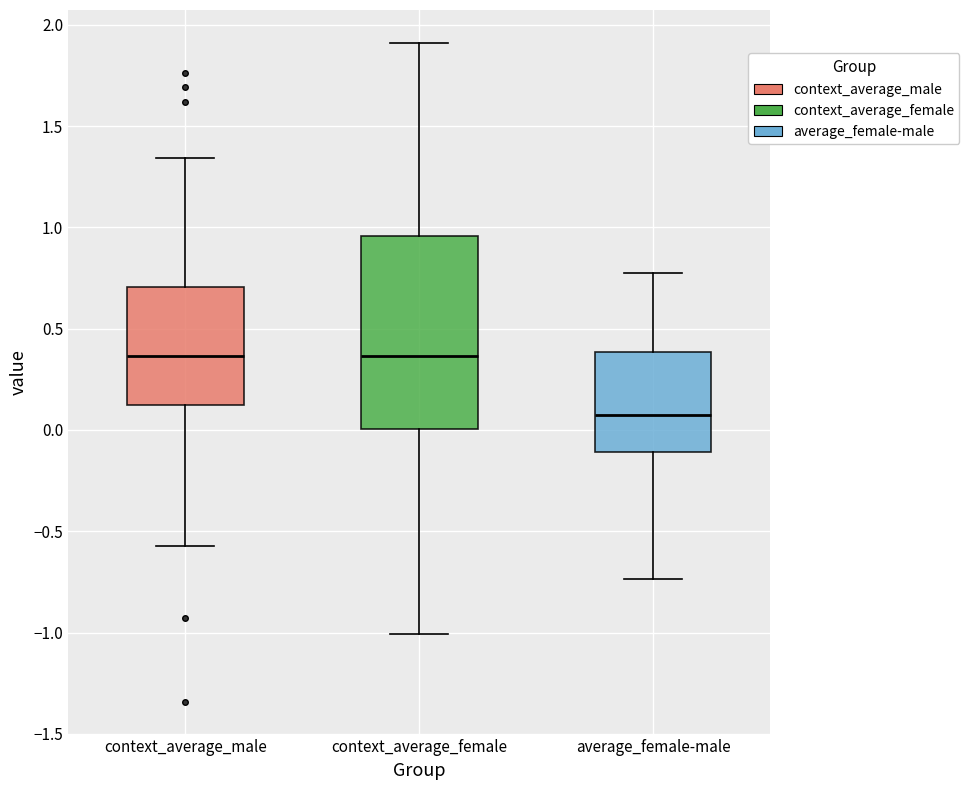

Where does the lower whisker of the box for context_average_female end on the y-axis? The values are not printed on the chart, so give them approximately, as read against the axis.

-1.00